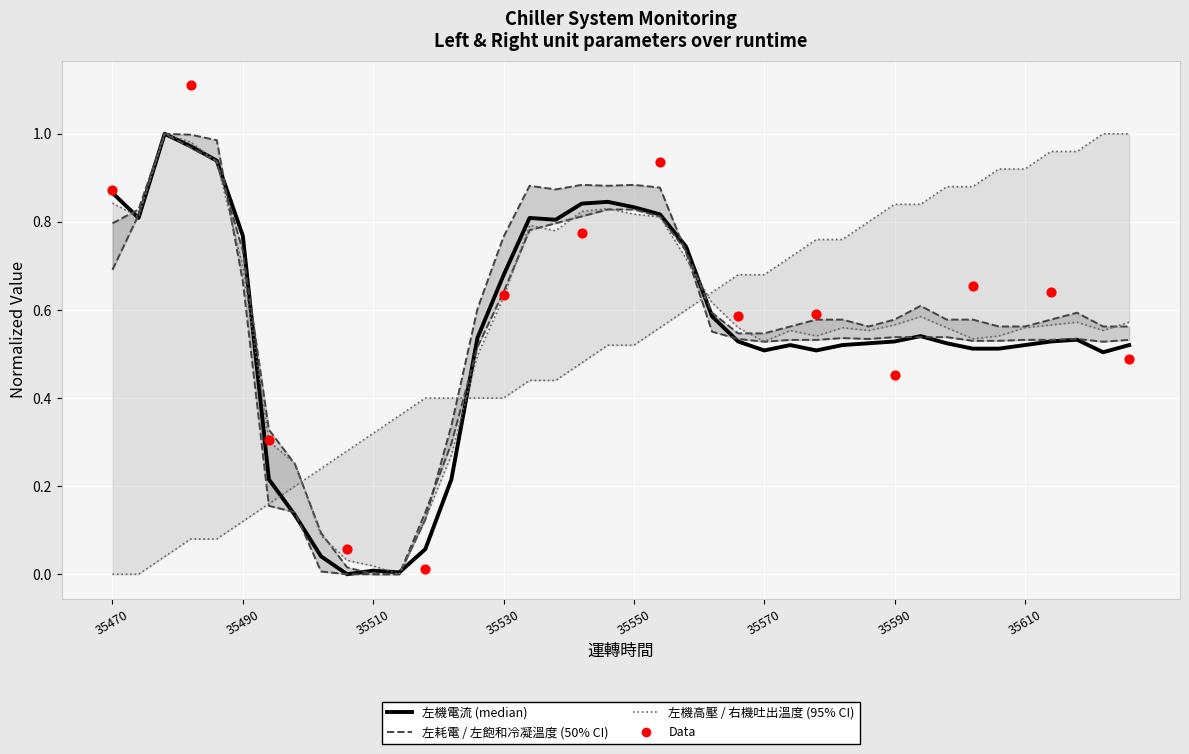

At how many categories does at least one series exceed 0?

40